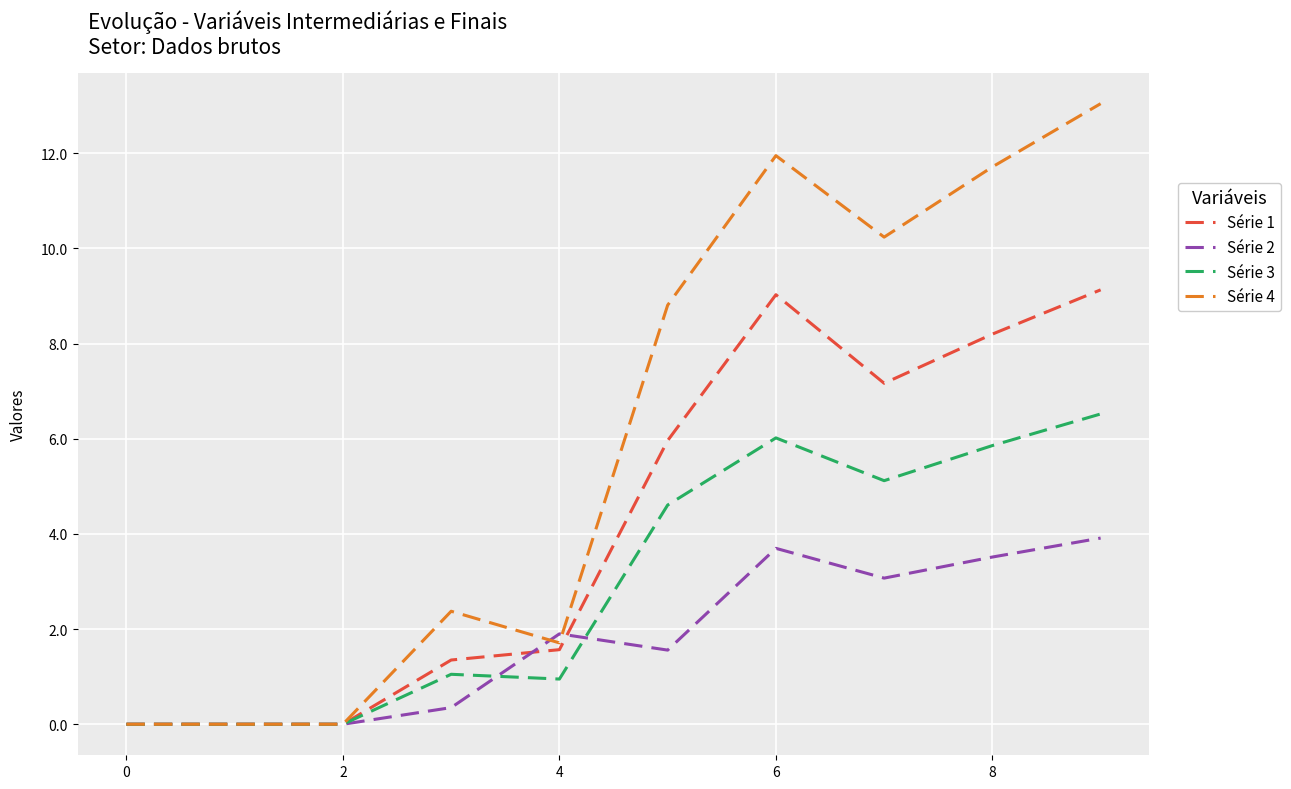

List the series in order of their overall mean, lowest first.

Série 2, Série 3, Série 1, Série 4